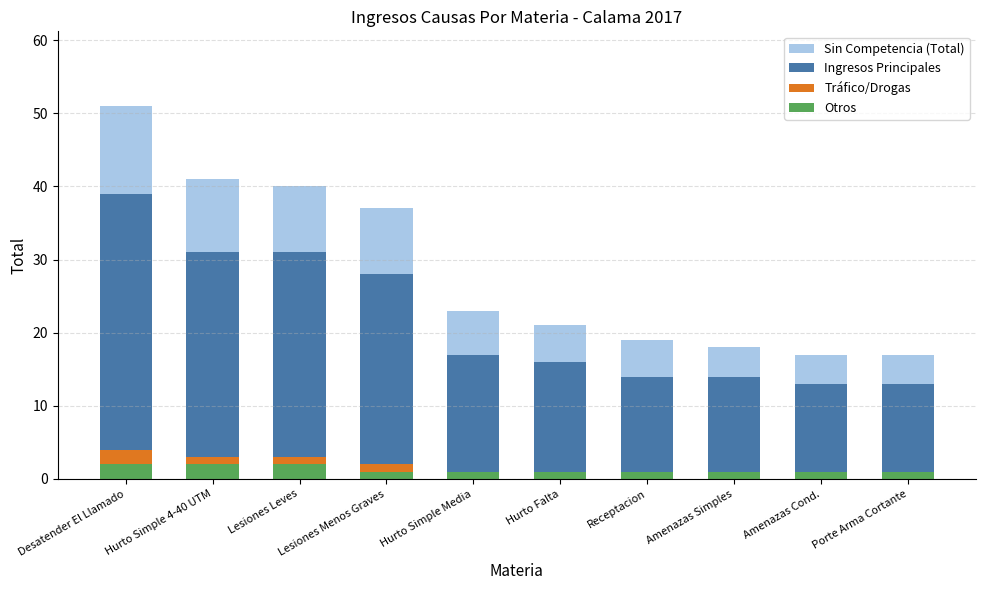

What are all the series names shown in the legend?

Sin Competencia (Total), Ingresos Principales, Tráfico/Drogas, Otros